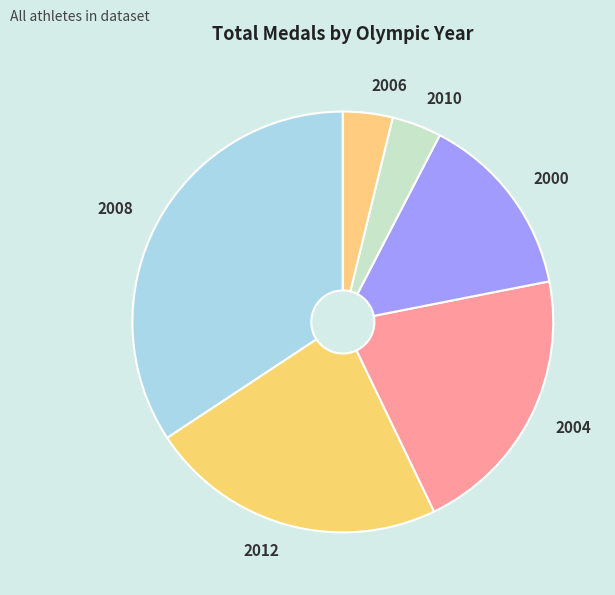

Is the sum of 2008 and 2012 greater than half?

Yes